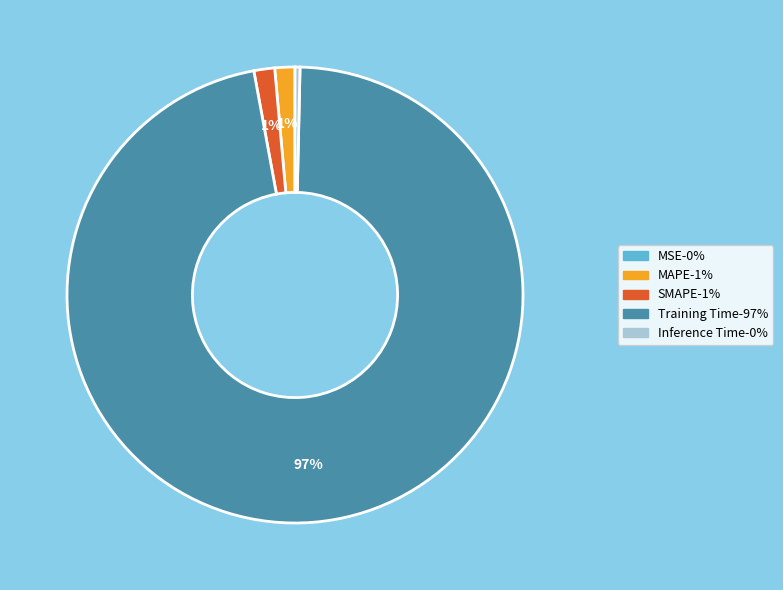

Is there any slice that represents more than half of the pie?

Yes